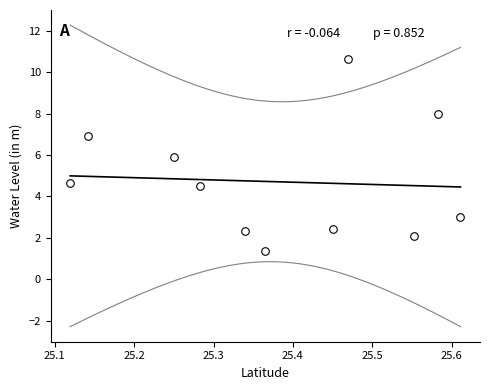

What is the range of Y values (max minus min)?

9.3